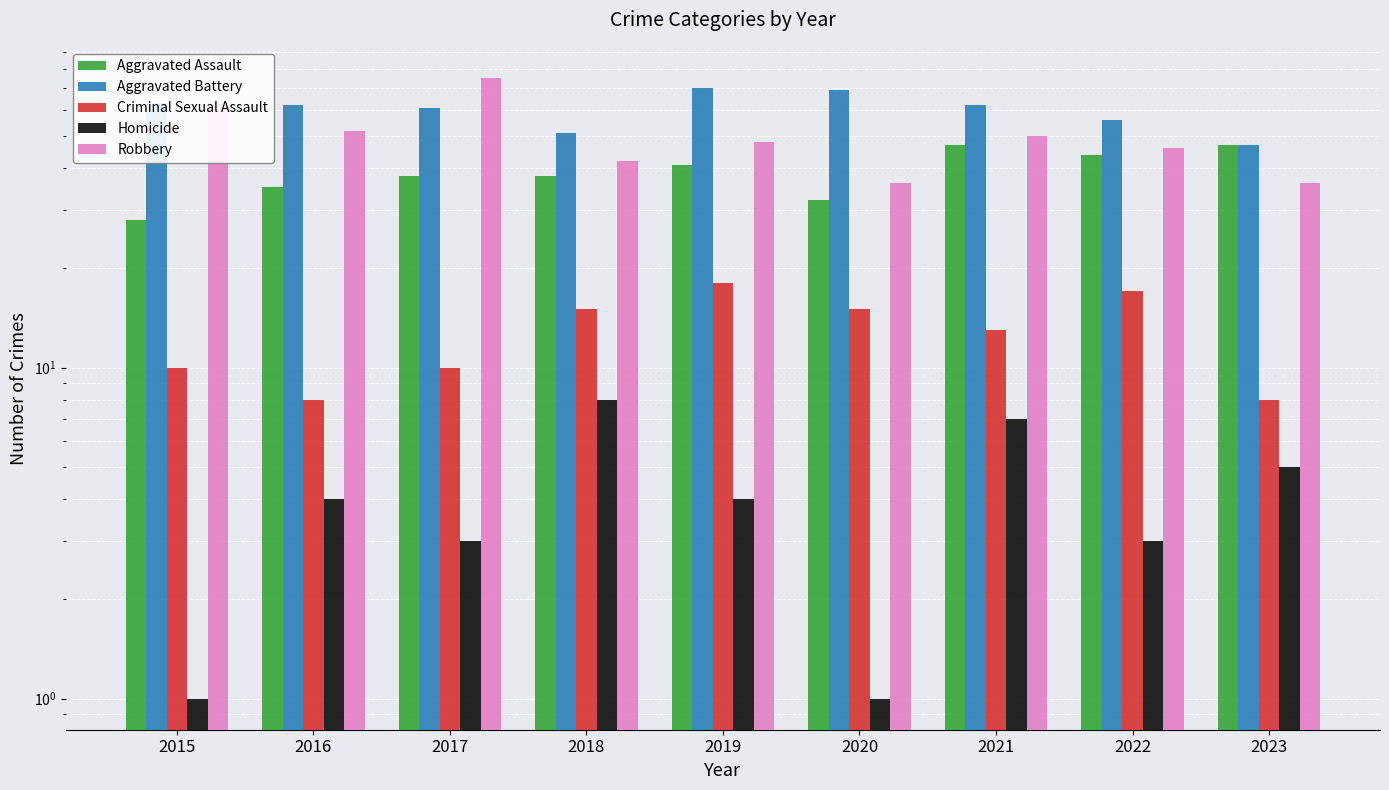

What is the average value of the Aggravated Assault series?

39